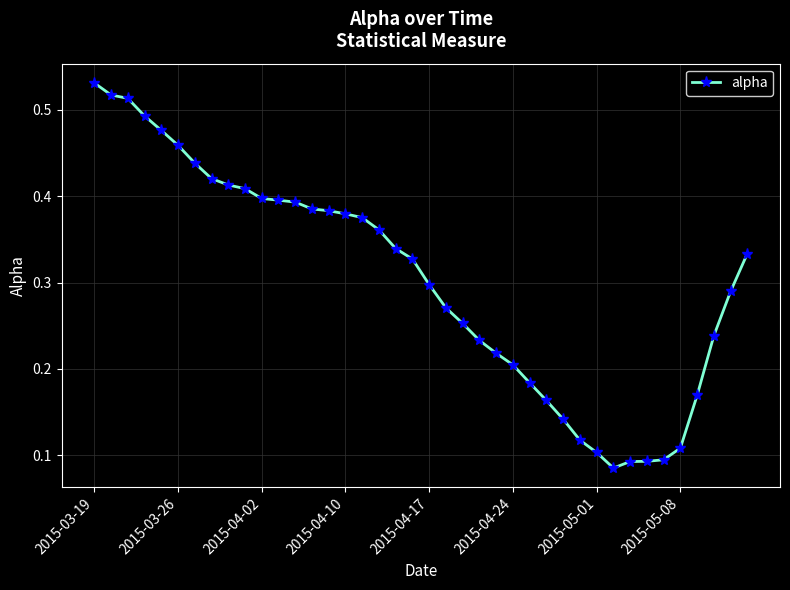

How many lines are shown in the chart?

1